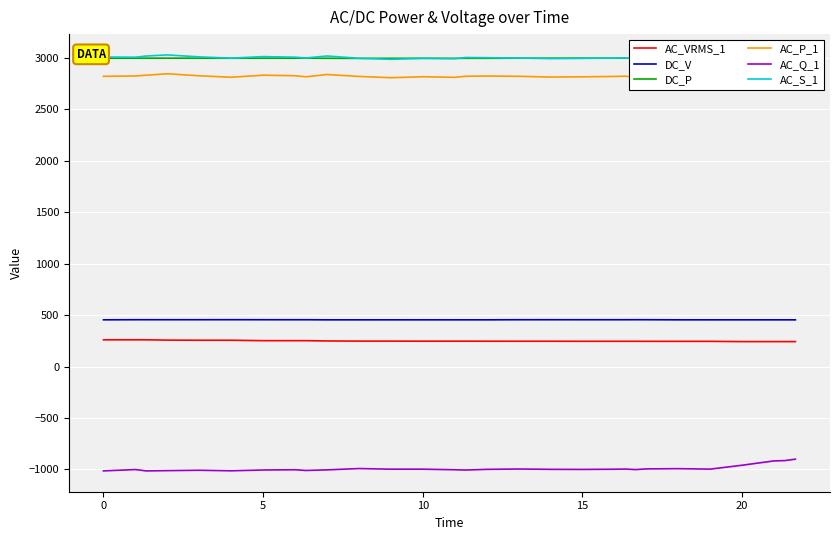

True or false: DC_P and AC_Q_1 cross at least once.

False